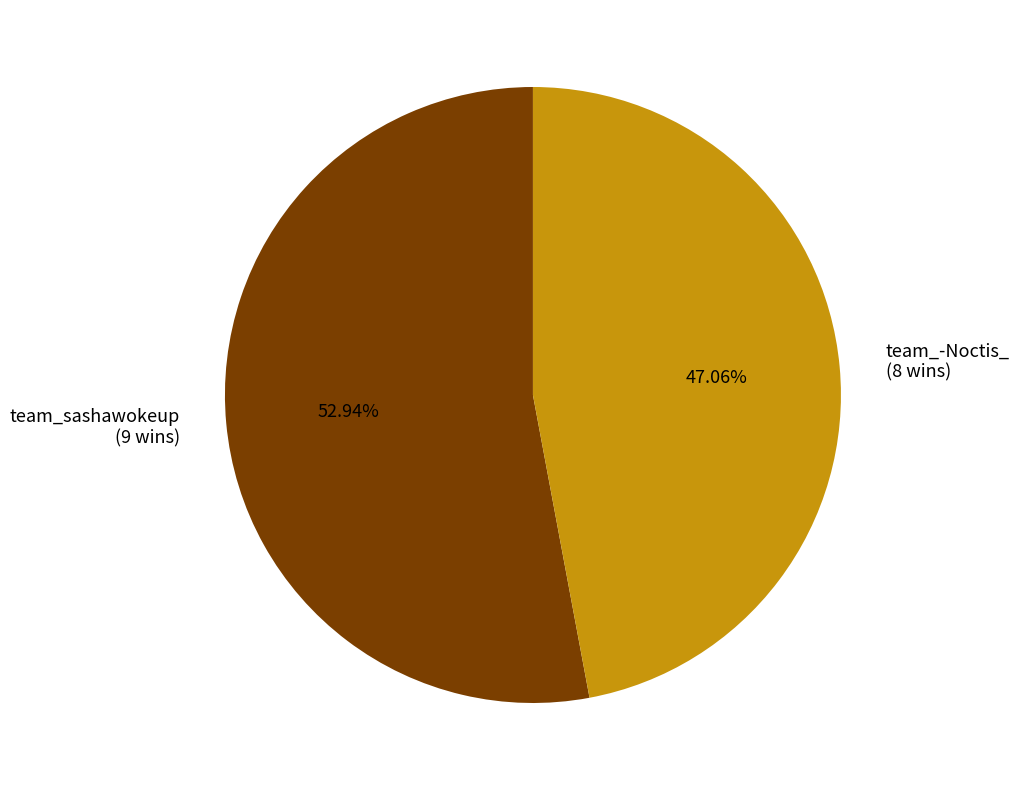

How many slices are in this pie chart?

2